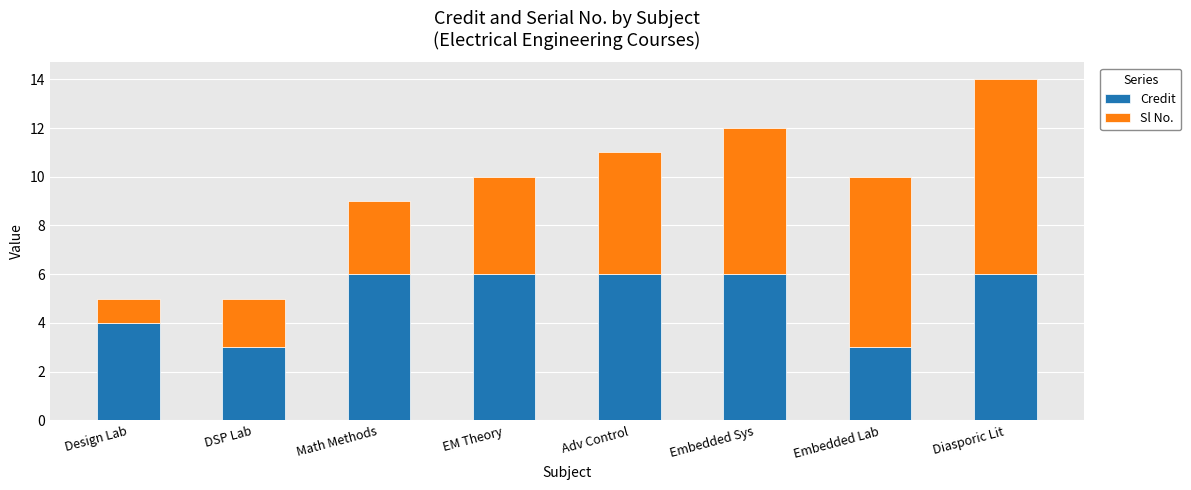

How many values in the Credit series are below 6?

3